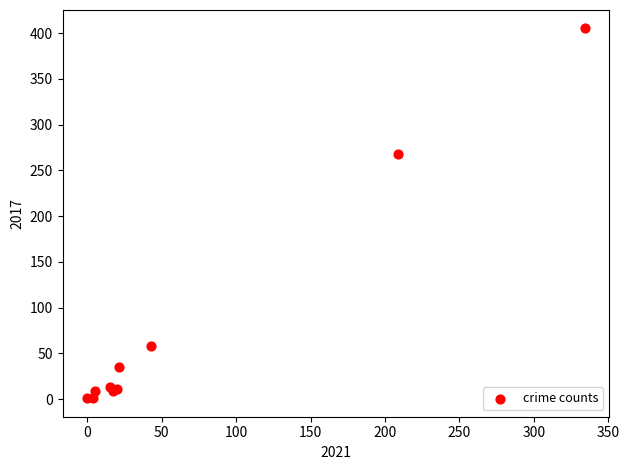

What Y value in the scatter plot is closest to 203?

268